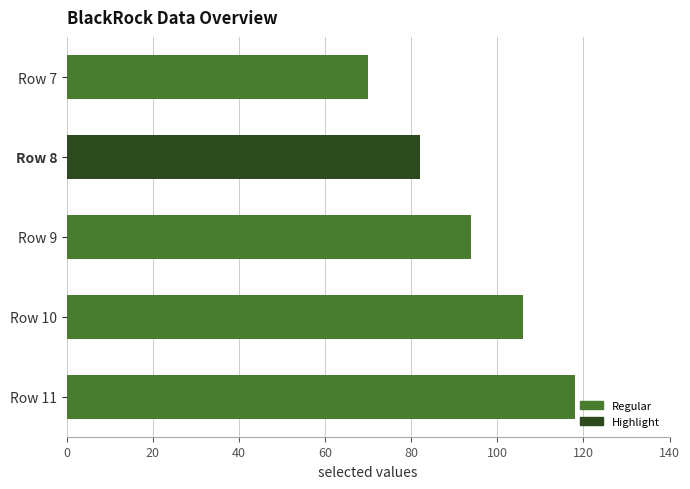

Reading top to bottom, what are all the values shown in this chart?

Row 7=70	Row 8=82	Row 9=94	Row 10=106	Row 11=118